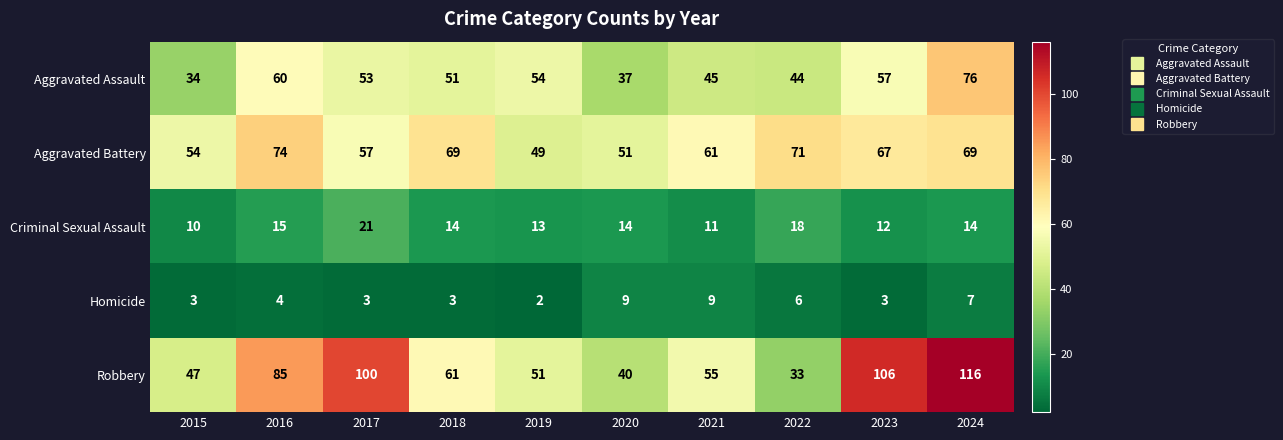

Which series has the largest total across all categories?

Robbery